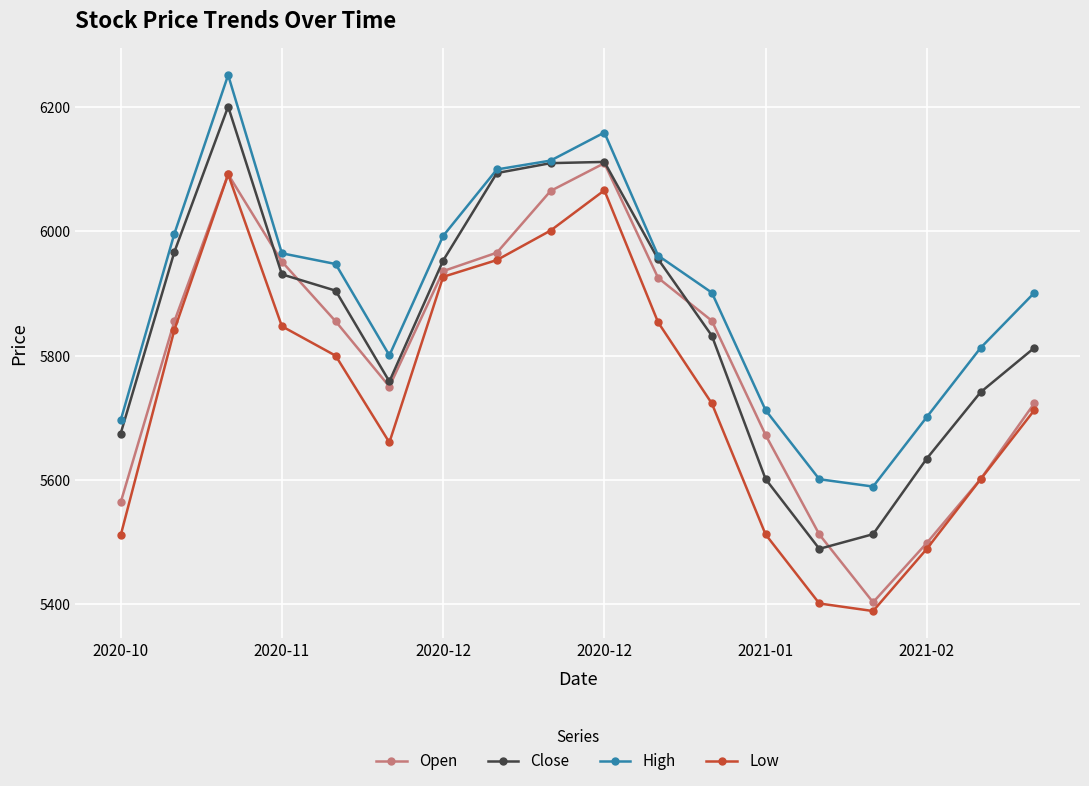

Which series has the largest total across all categories?

High